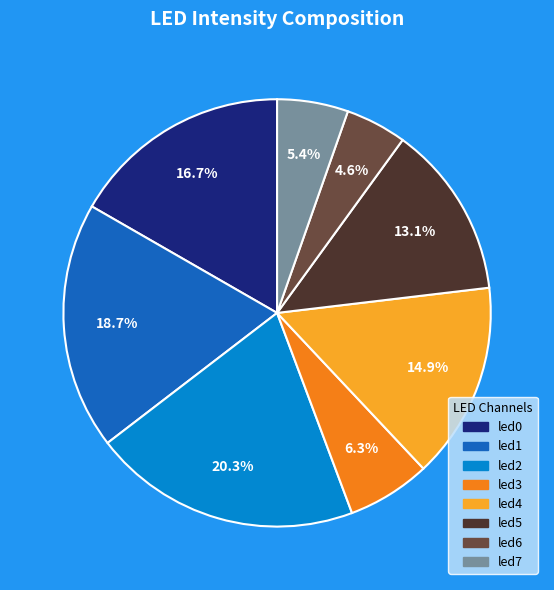

How many segments does this pie chart have?

8